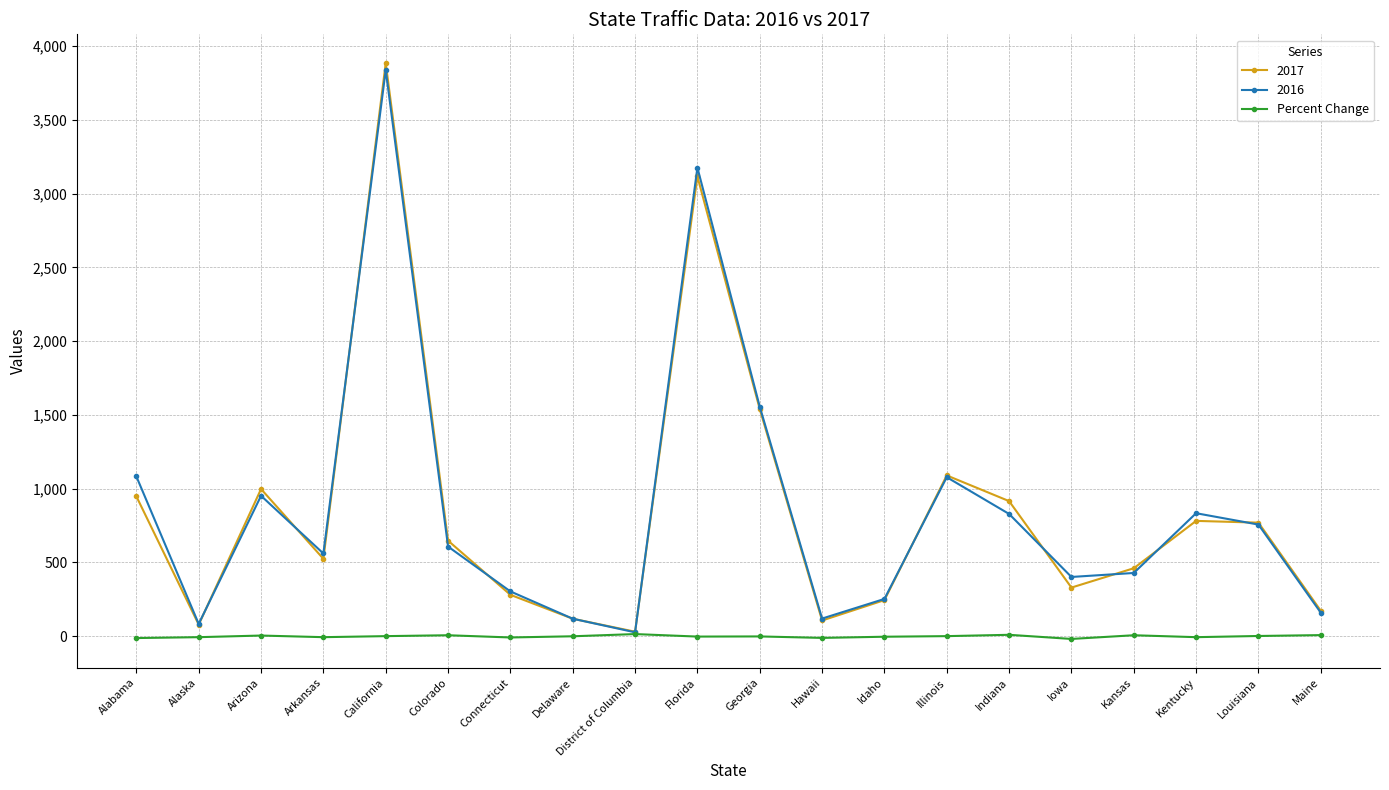

Which series has the widest spread of values?

2017